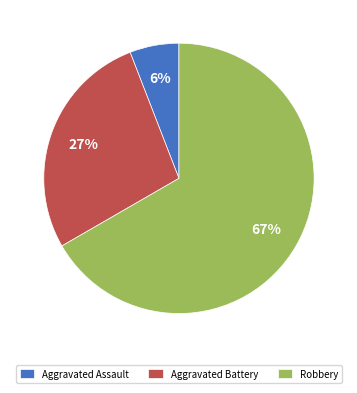

Is it true that Aggravated Assault is 6% of the pie?

True